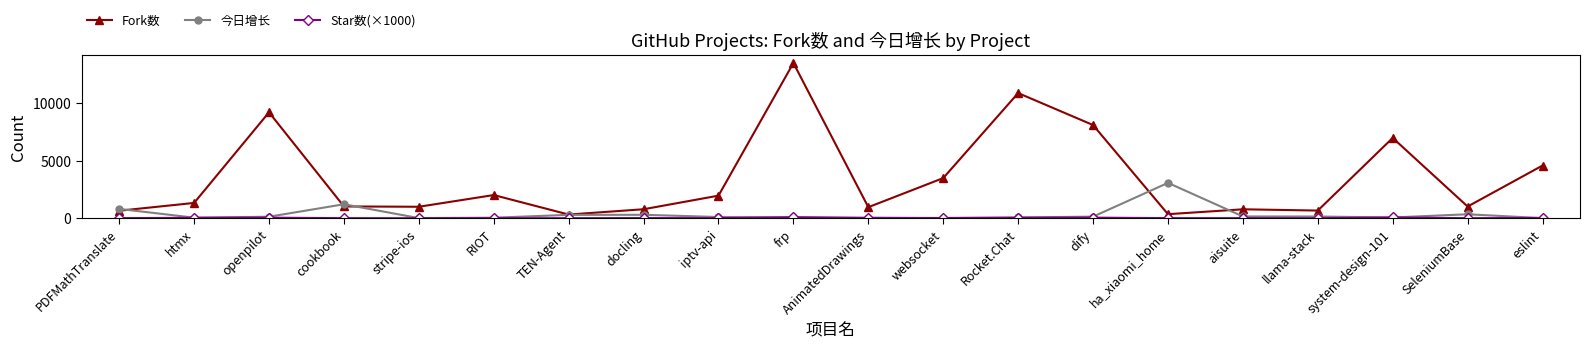

Where is the first local maximum for 今日增长?

cookbook